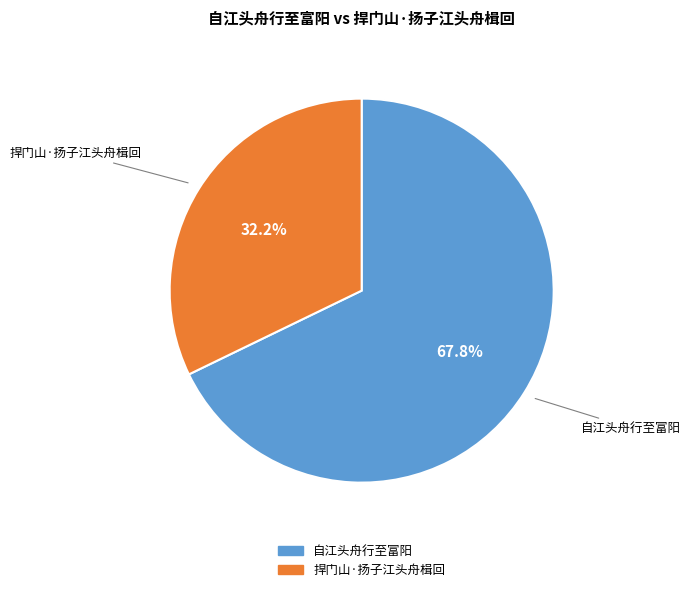

What portion of the pie excludes 捍门山·扬子江头舟楫回?

67.8%